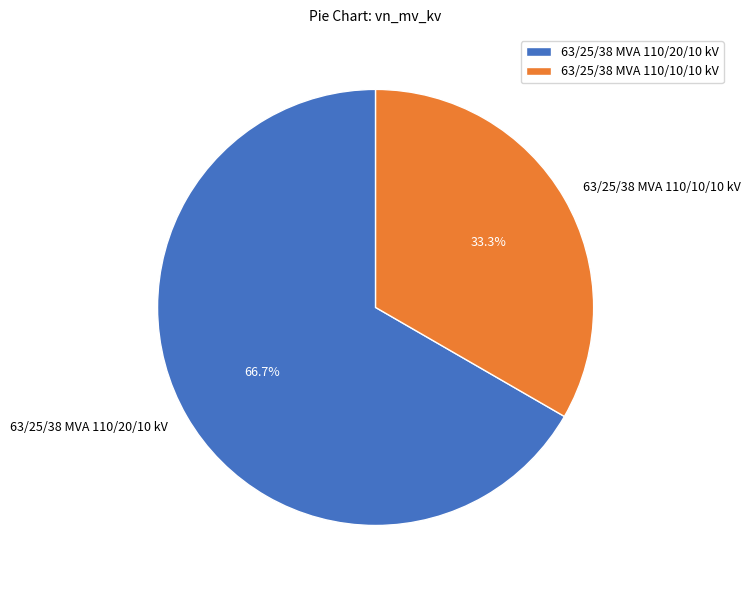

Is it true that 63/25/38 MVA 110/20/10 kV is 60% of the pie?

False